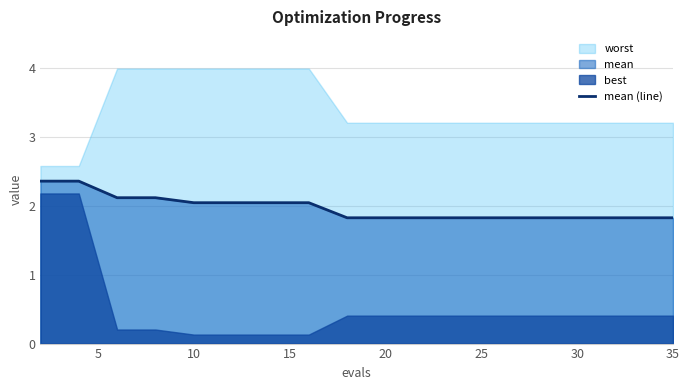

What is the lowest value of the mean (line) series?

1.8